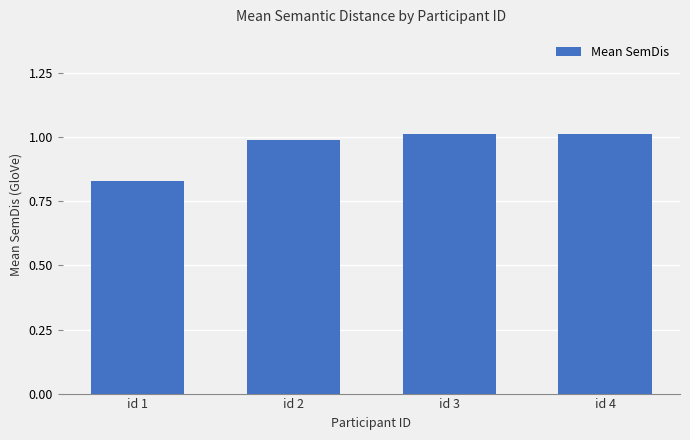

What is the difference between the maximum and minimum values?

0.2